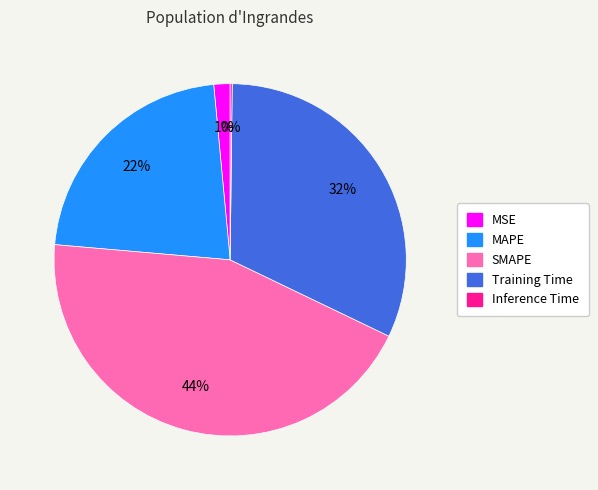

What is the ratio of the value at SMAPE to the value at MAPE?

2.0